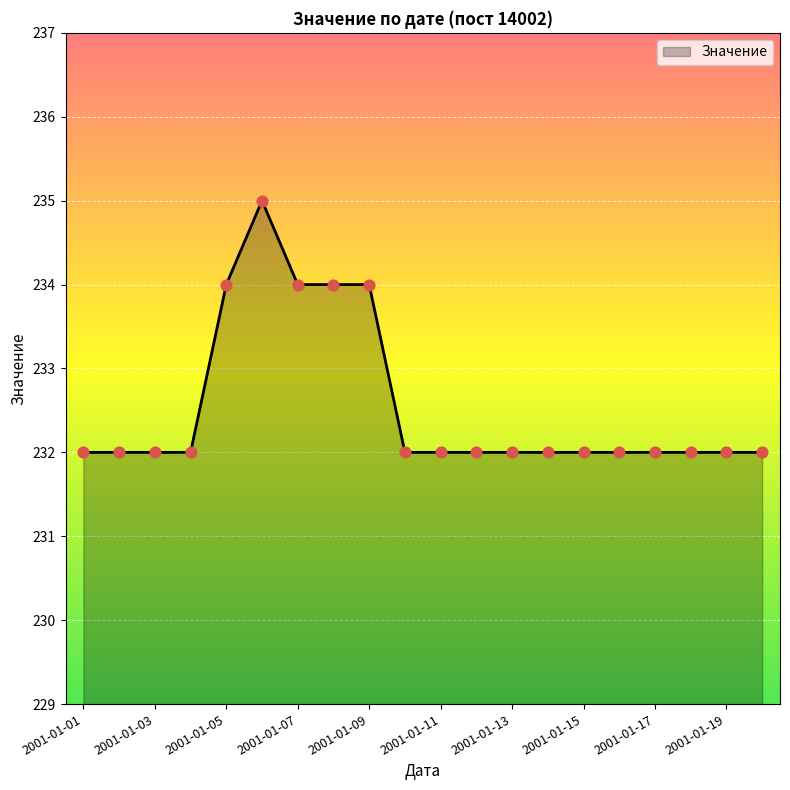

What is the difference between the maximum and minimum values?

3